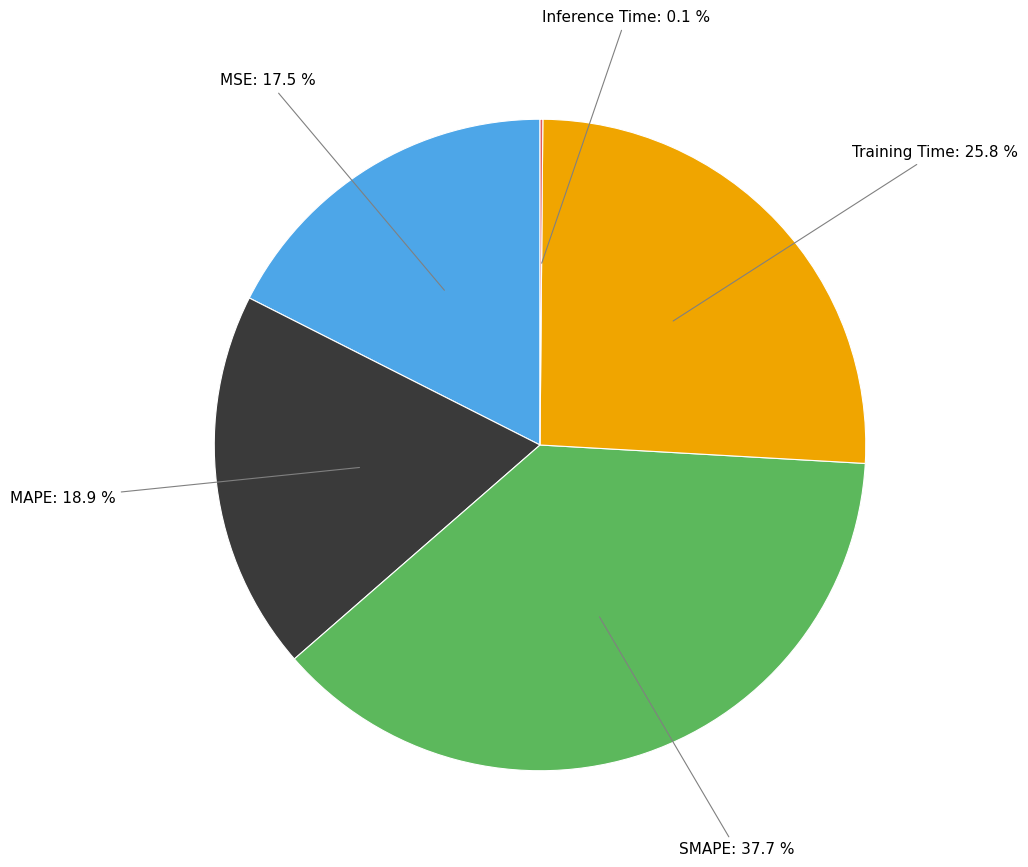

Is there any slice that represents more than half of the pie?

No